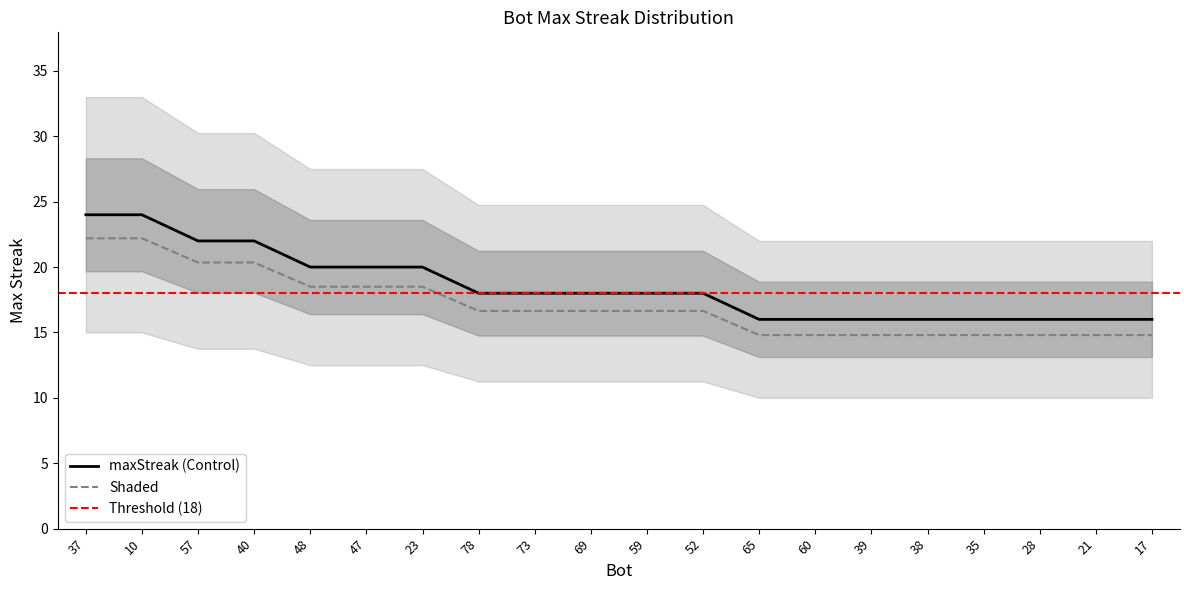

Read the value at 10.

24